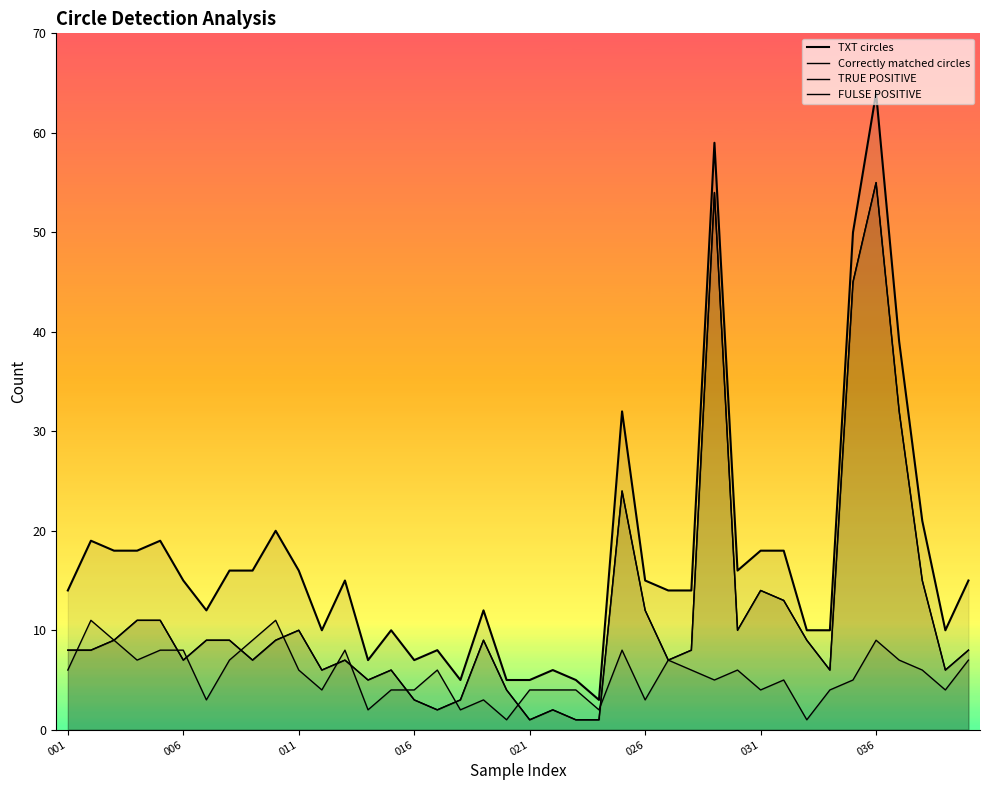

How many distinct data groups are displayed?

4